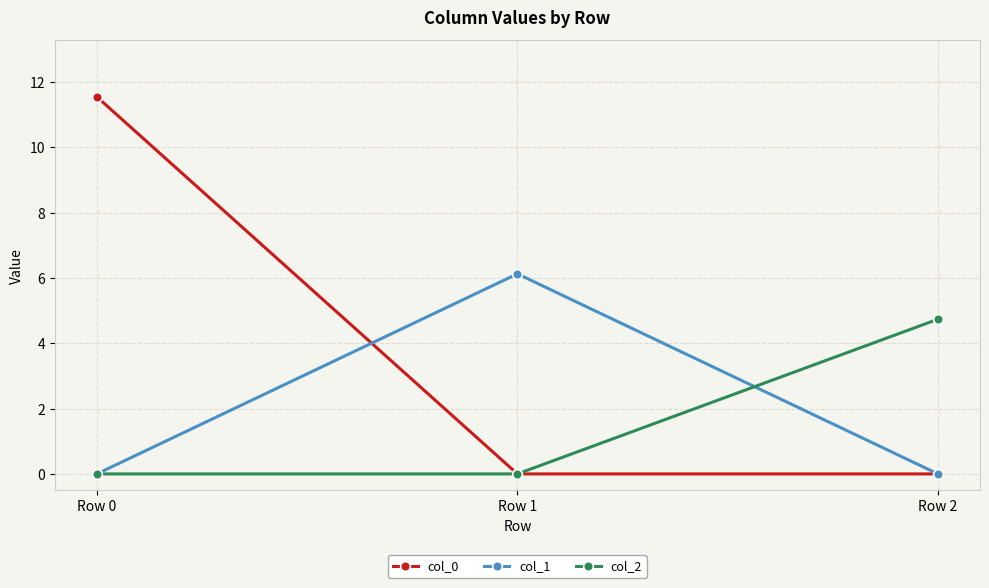

What is the total value across all series at Row 0?

11.6